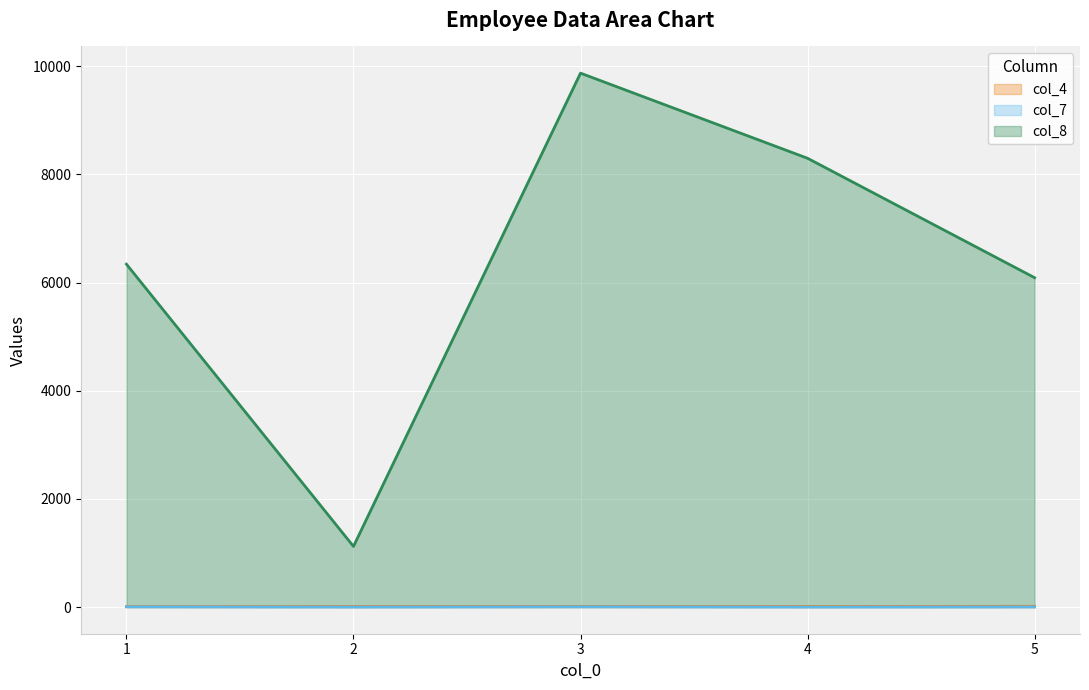

How many values in the col_4 series are below 11?

2